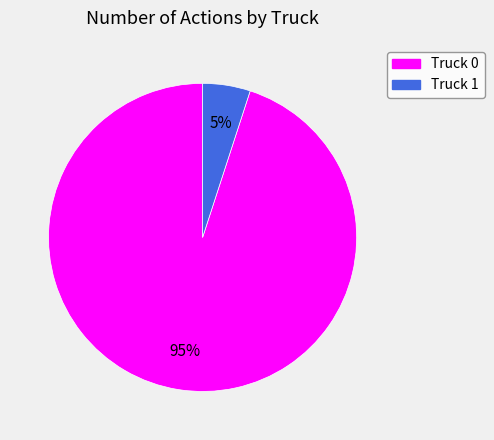

Which slice is the smallest?

Truck 1